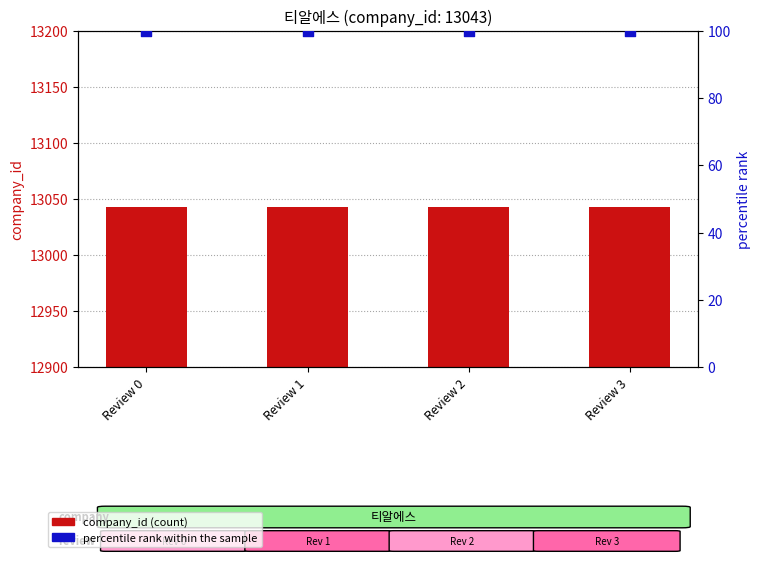

Which series reaches the minimum Y coordinate?

percentile rank within the sample